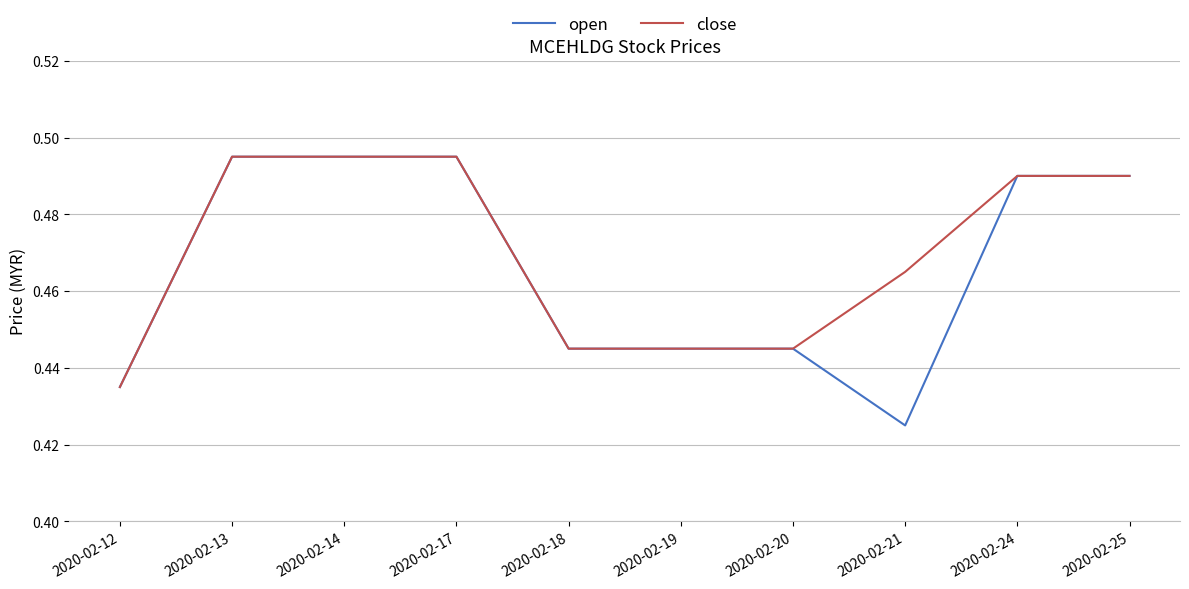

What is the sum of the close values at 2020-02-13 and 2020-02-18?

0.9